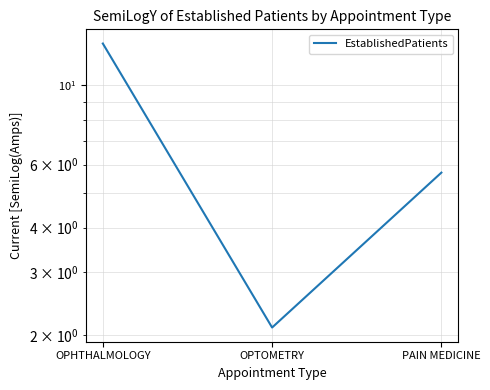

What is the value of the 3rd point from the left?

5.7